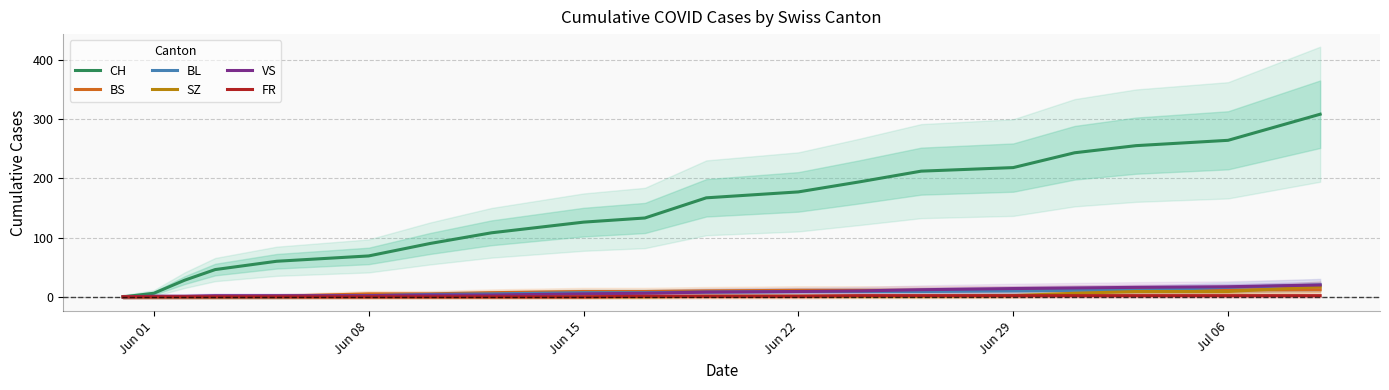

True or false: SZ has more than 0 points higher than both neighbors.

False